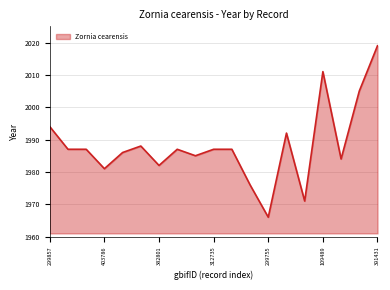

What is the average value?

1988